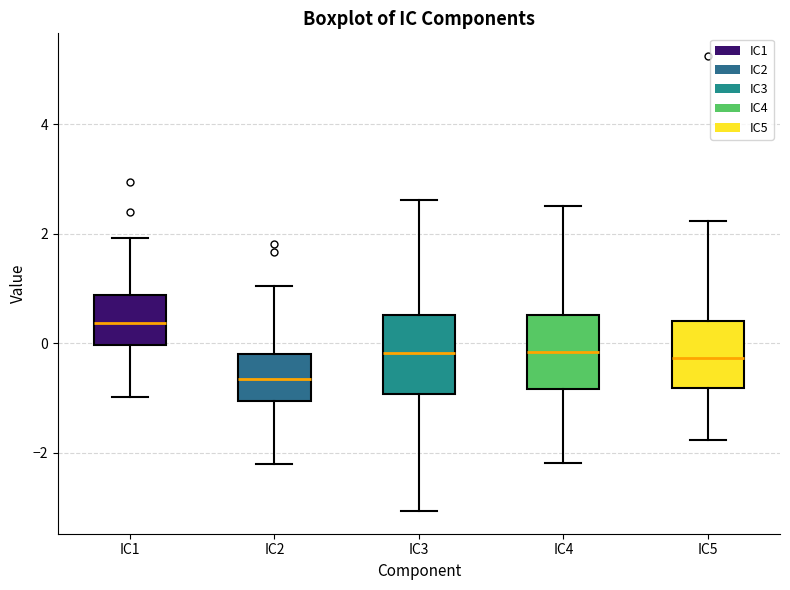

Which box's median line is the highest?

IC1